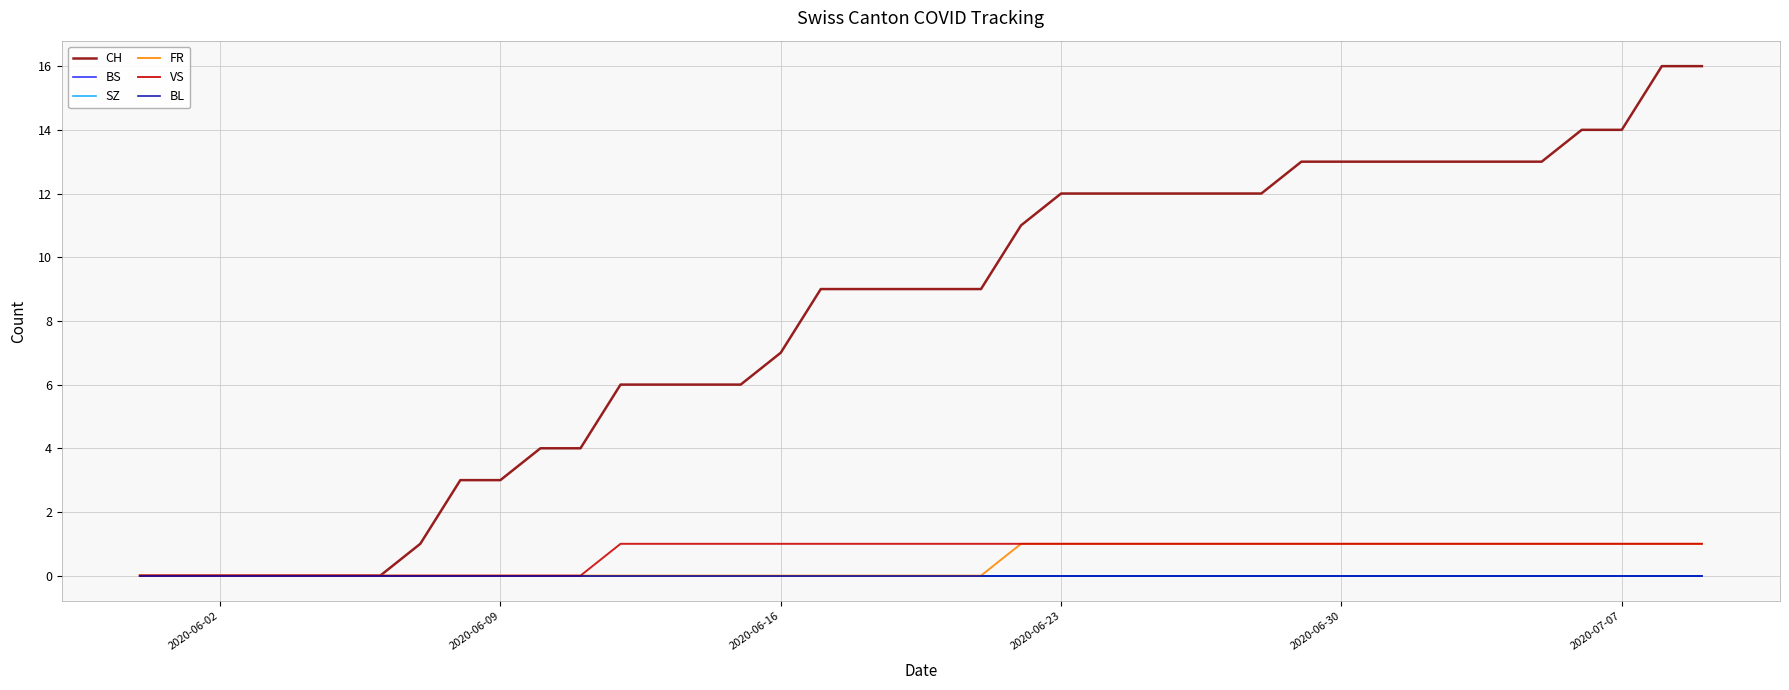

Reading left to right, extract all data points from this chart.

CH: 0	0	0	0	0	0	0	1	3	3	4	4	6	6	6	6	7	9	9	9	9	9	11	12	12	12	12	12	12	13	13	13	13	13	13	13	14	14	16	16
BS: 0	0	0	0	0	0	0	0	0	0	0	0	0	0	0	0	0	0	0	0	0	0	0	0	0	0	0	0	0	0	0	0	0	0	0	0	0	0	0	0
SZ: 0	0	0	0	0	0	0	0	0	0	0	0	0	0	0	0	0	0	0	0	0	0	0	0	0	0	0	0	0	0	0	0	0	0	0	0	0	0	0	0
FR: 0	0	0	0	0	0	0	0	0	0	0	0	0	0	0	0	0	0	0	0	0	0	1	1	1	1	1	1	1	1	1	1	1	1	1	1	1	1	1	1
VS: 0	0	0	0	0	0	0	0	0	0	0	0	1	1	1	1	1	1	1	1	1	1	1	1	1	1	1	1	1	1	1	1	1	1	1	1	1	1	1	1
BL: 0	0	0	0	0	0	0	0	0	0	0	0	0	0	0	0	0	0	0	0	0	0	0	0	0	0	0	0	0	0	0	0	0	0	0	0	0	0	0	0